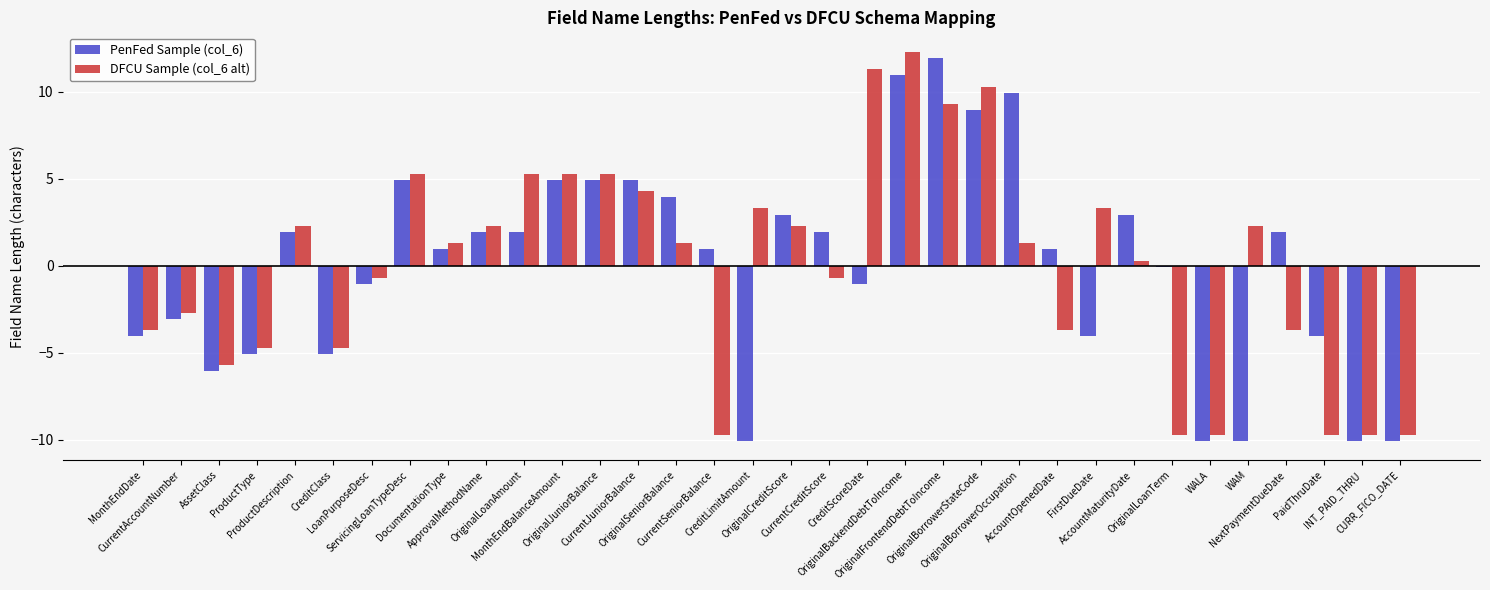

Is the value of PenFed Sample (col_6) at OriginalFrontendDebtToIncome greater than the value of DFCU Sample (col_6 alt) at LoanPurposeDesc?

Yes